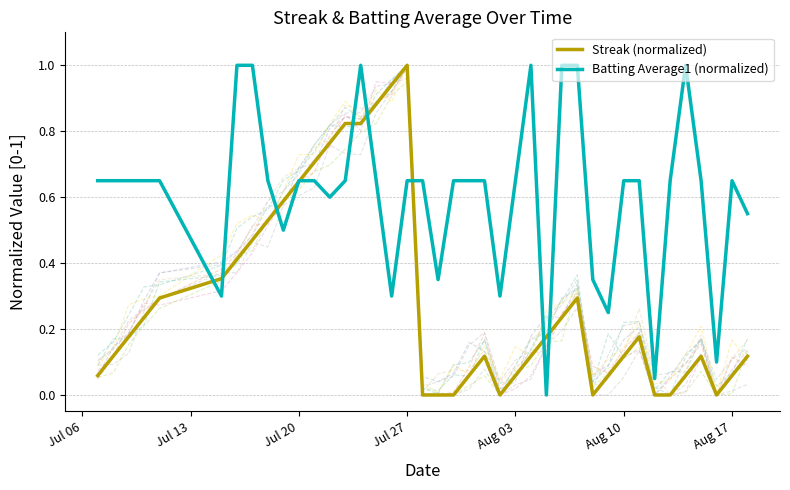

How many categories are shown in the chart?

40